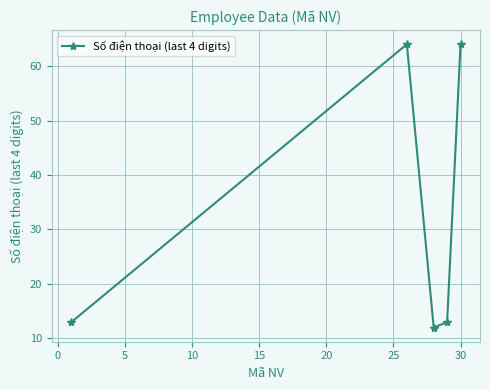

What is the average value?

33